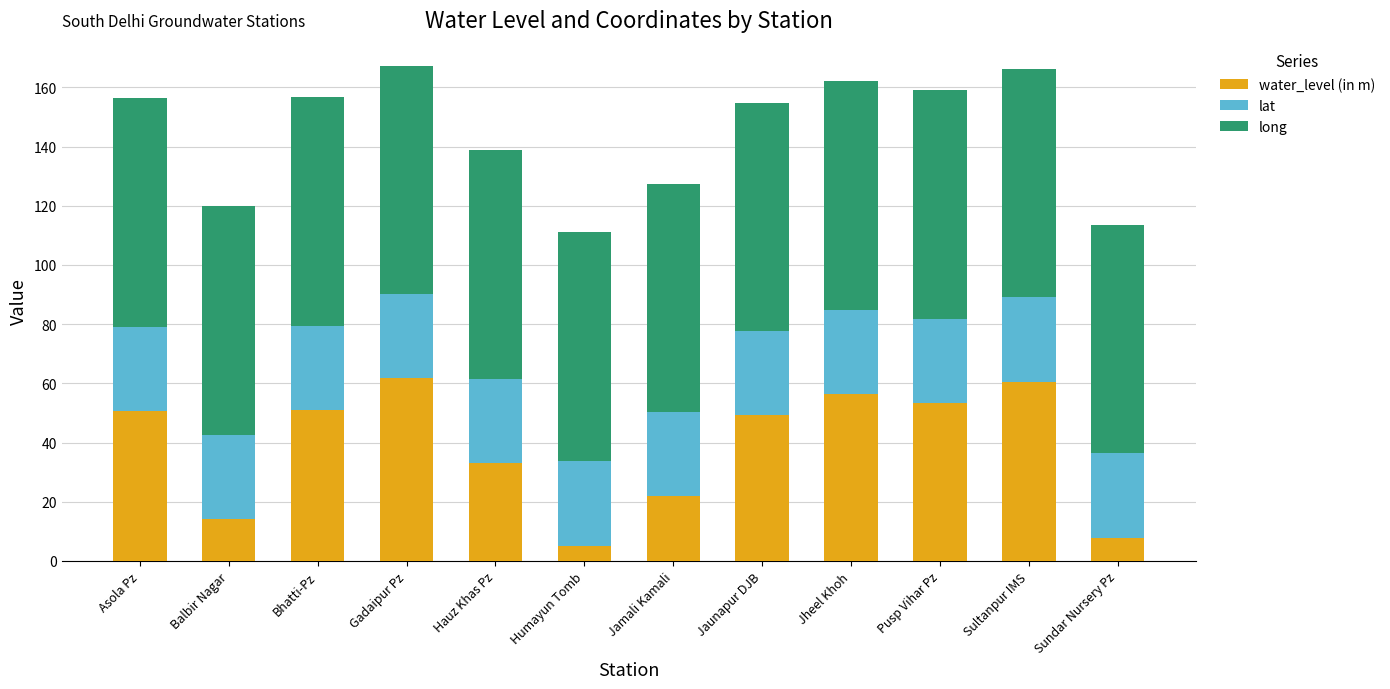

What is the lowest value of the water_level (in m) series?

5.2